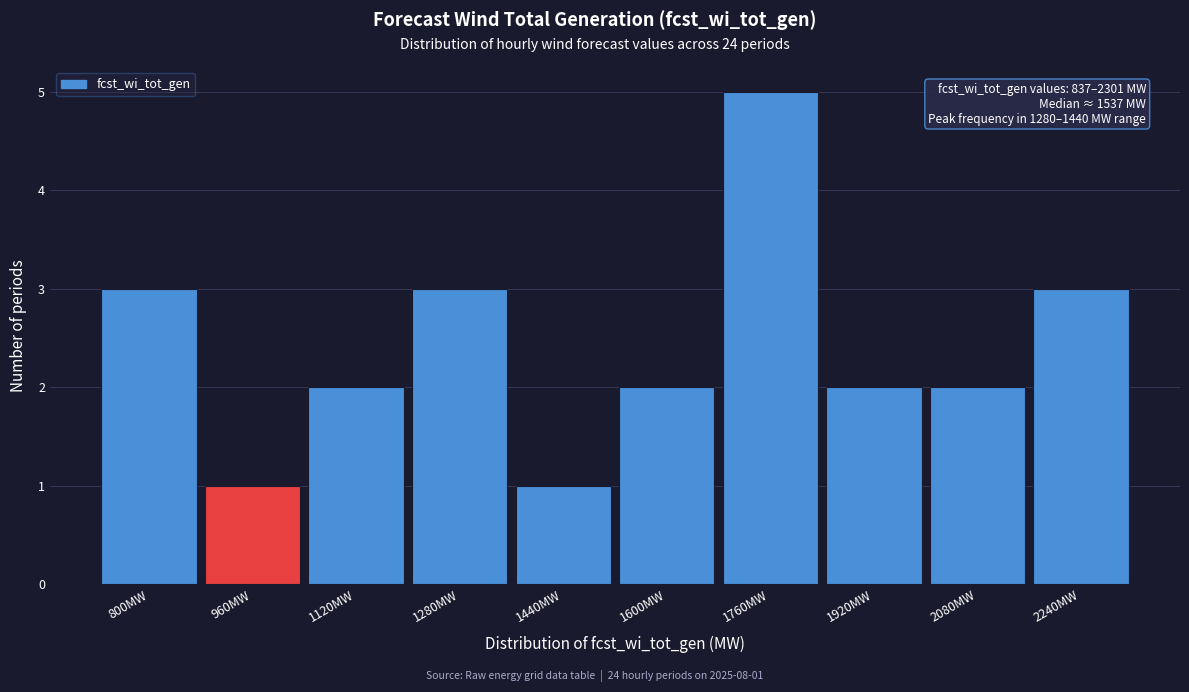

Reading left to right, extract all data points from this chart.

800MW=3	960MW=1	1120MW=2	1280MW=3	1440MW=1	1600MW=2	1760MW=5	1920MW=2	2080MW=2	2240MW=3